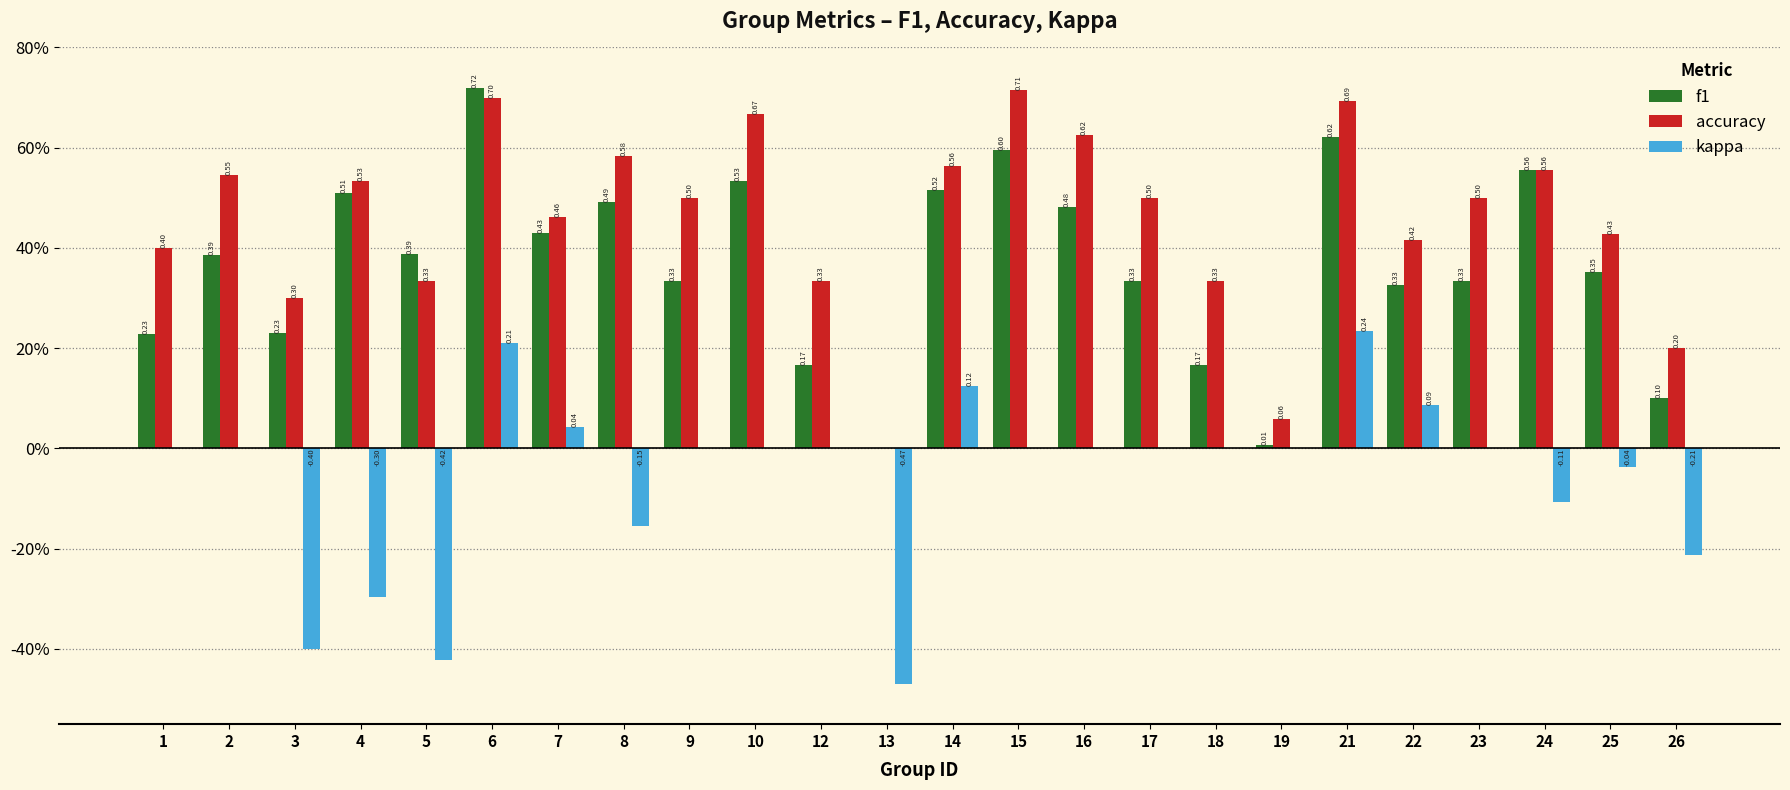

At which label does f1 reach its peak?

6